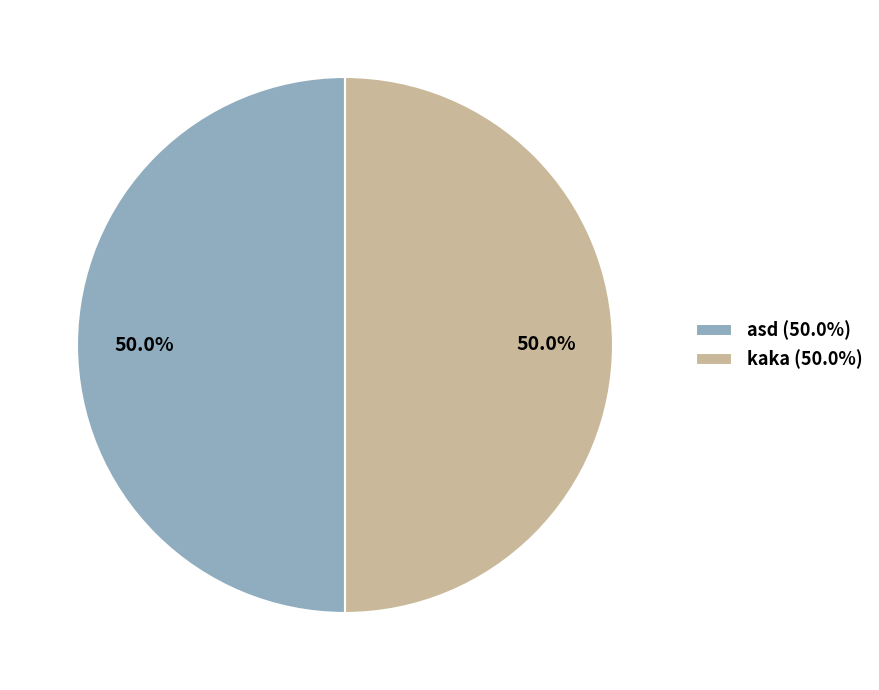

Count the number of slices in the pie.

2